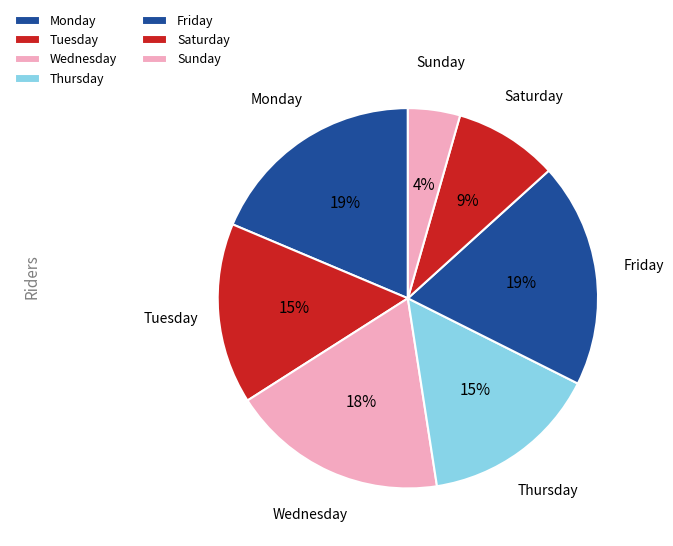

How many slices are in this pie chart?

7